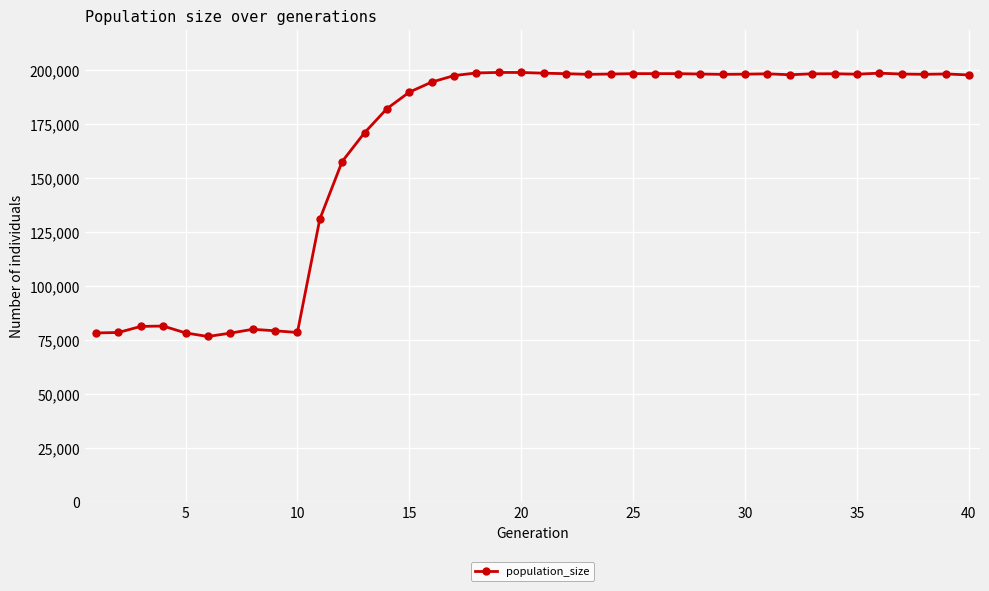

What is the value of the 35th point from the left?

197836